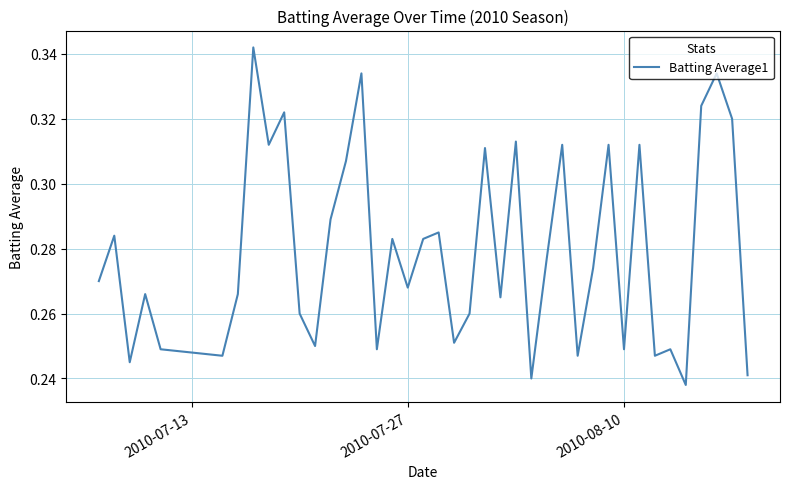

How many lines are shown in the chart?

1